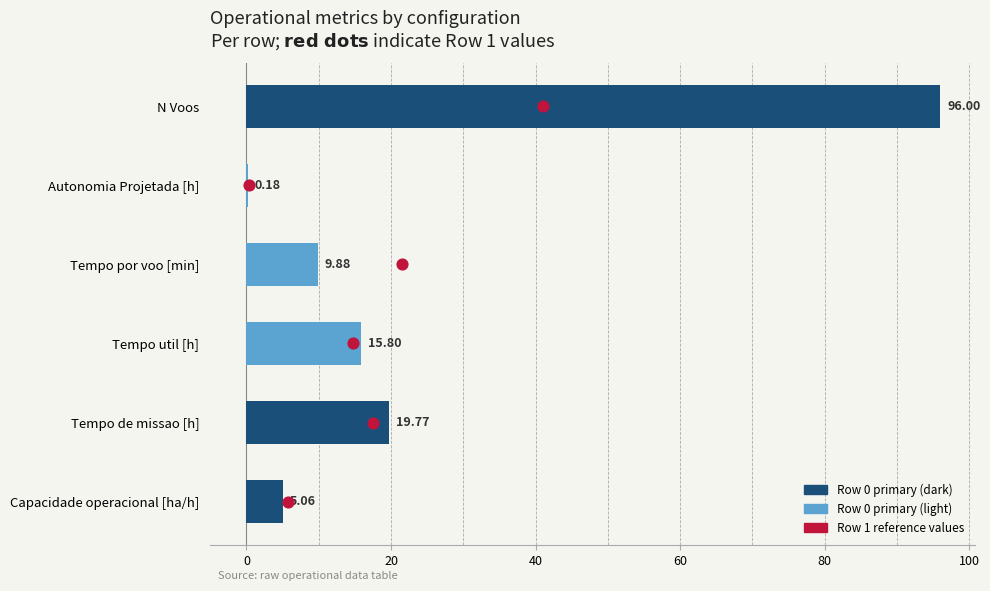

Which series has the largest Y range (max minus min)?

Row 0 values